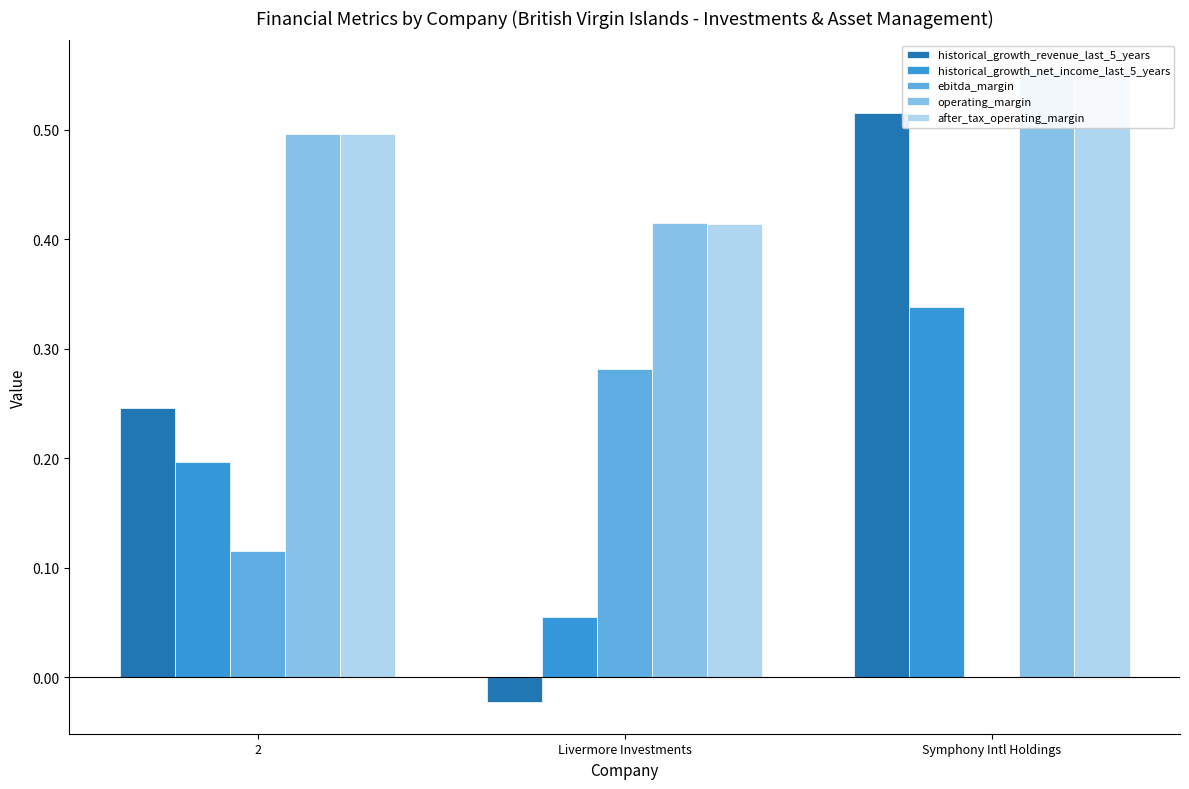

True or false: historical_growth_net_income_last_5_years has a value of 0.1 at Livermore Investments.

True